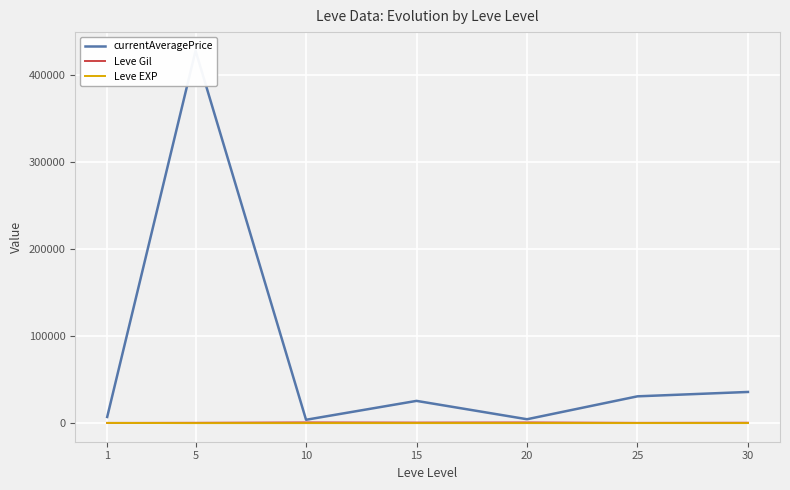

What is the sum of all currentAveragePrice values?

534969.5